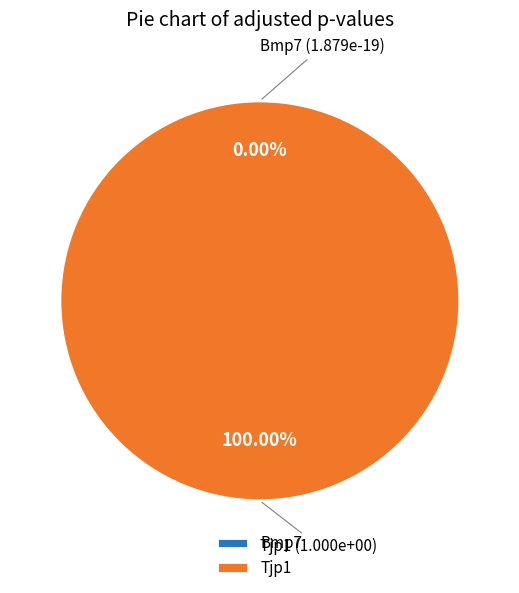

True or false: Tjp1 accounts for 100% of the total.

True